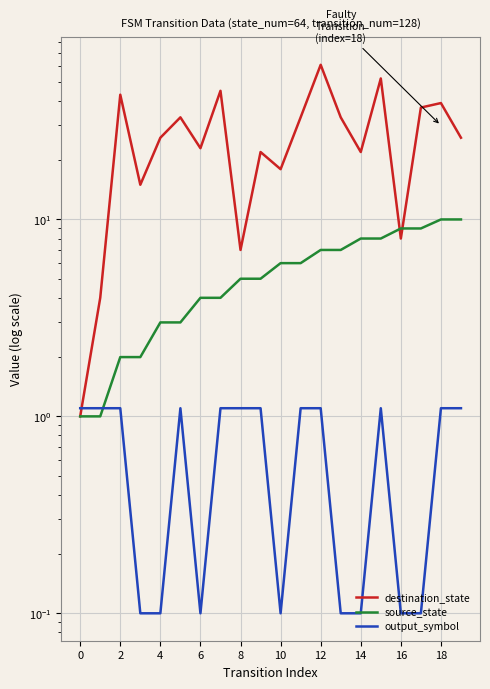

What is the average value of the source_state series?

5.5